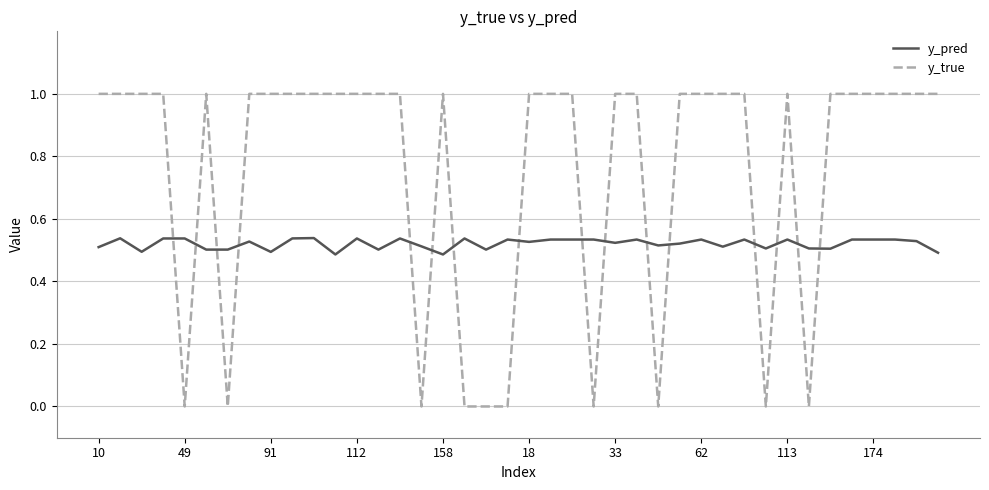

List the series in order of their overall mean, lowest first.

y_pred, y_true